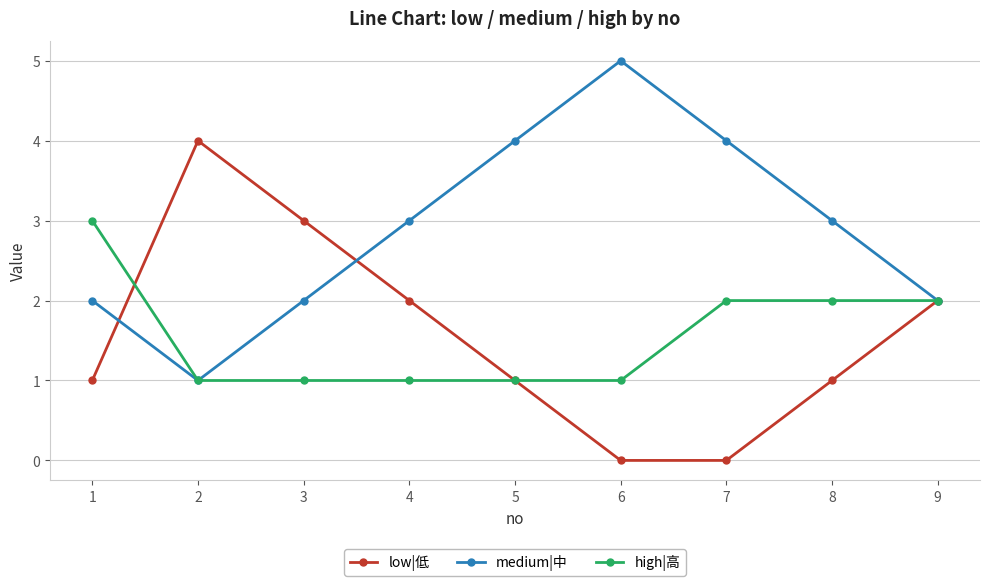

What is the total value across all series at 1?

6